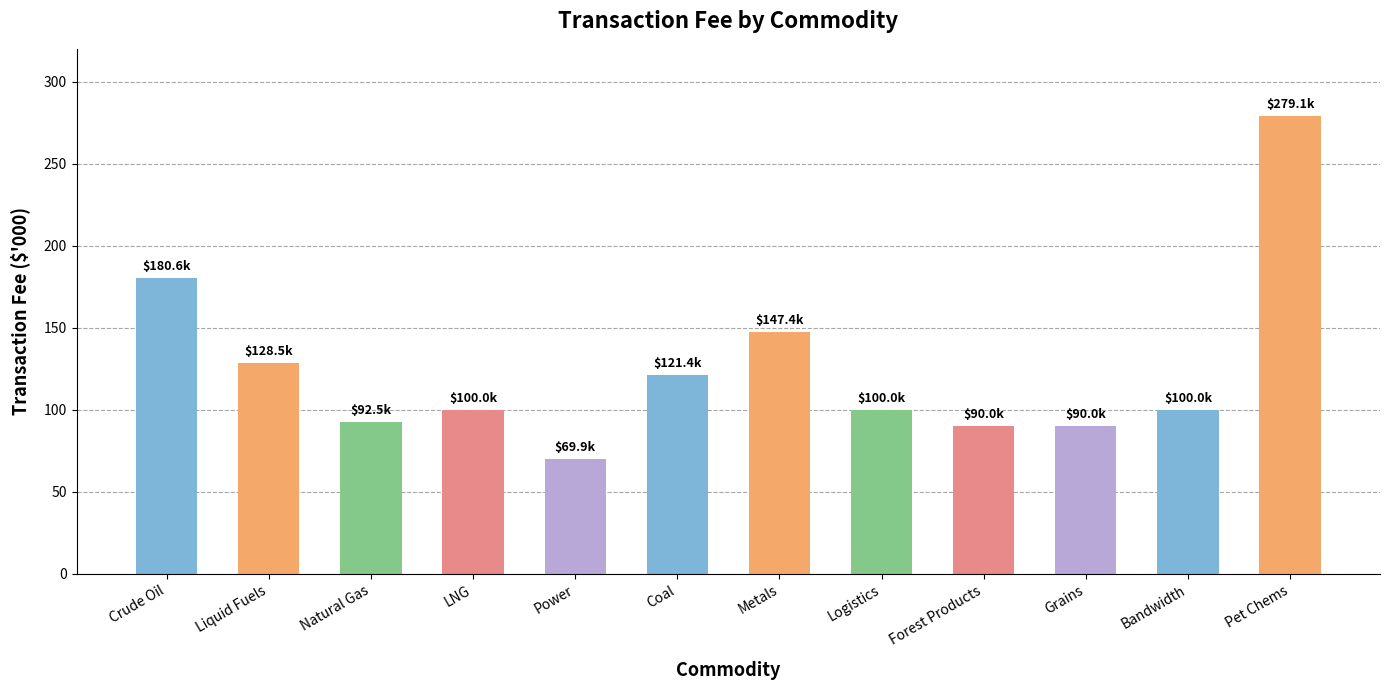

What is the sum of all values?

1499.5